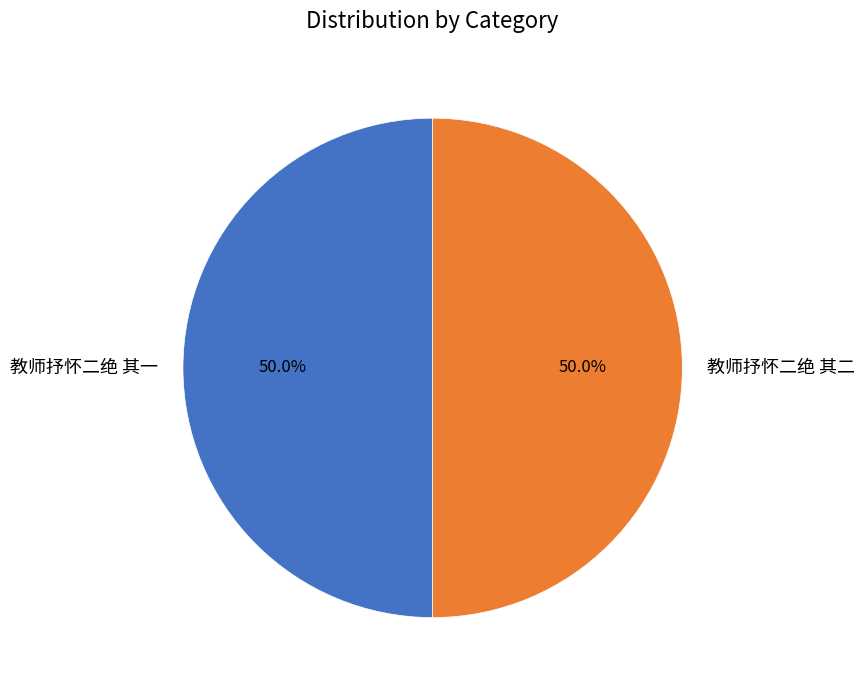

Combined, do 教师抒怀二绝 其一 and 教师抒怀二绝 其二 account for over 50%?

Yes